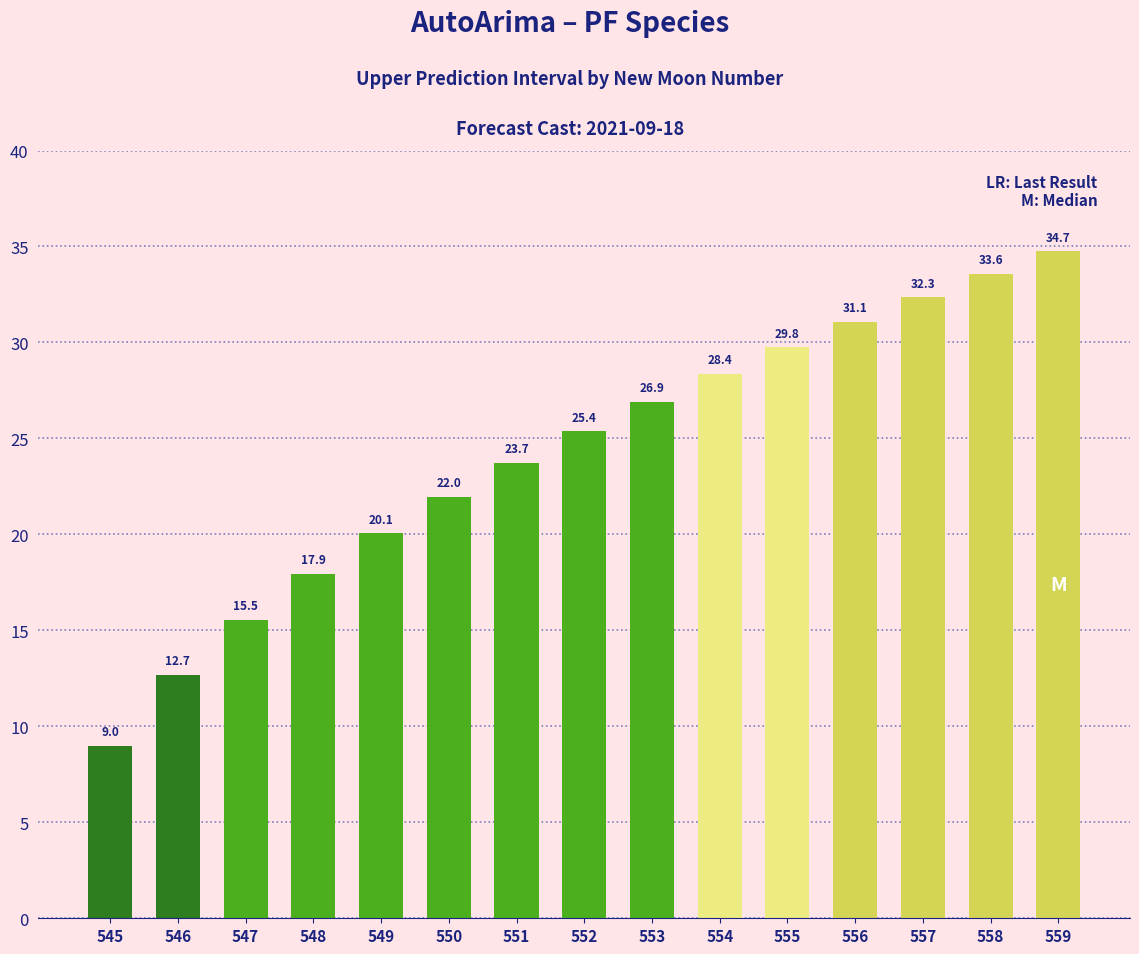

What is the difference between the values at 545 and 550?

13.0